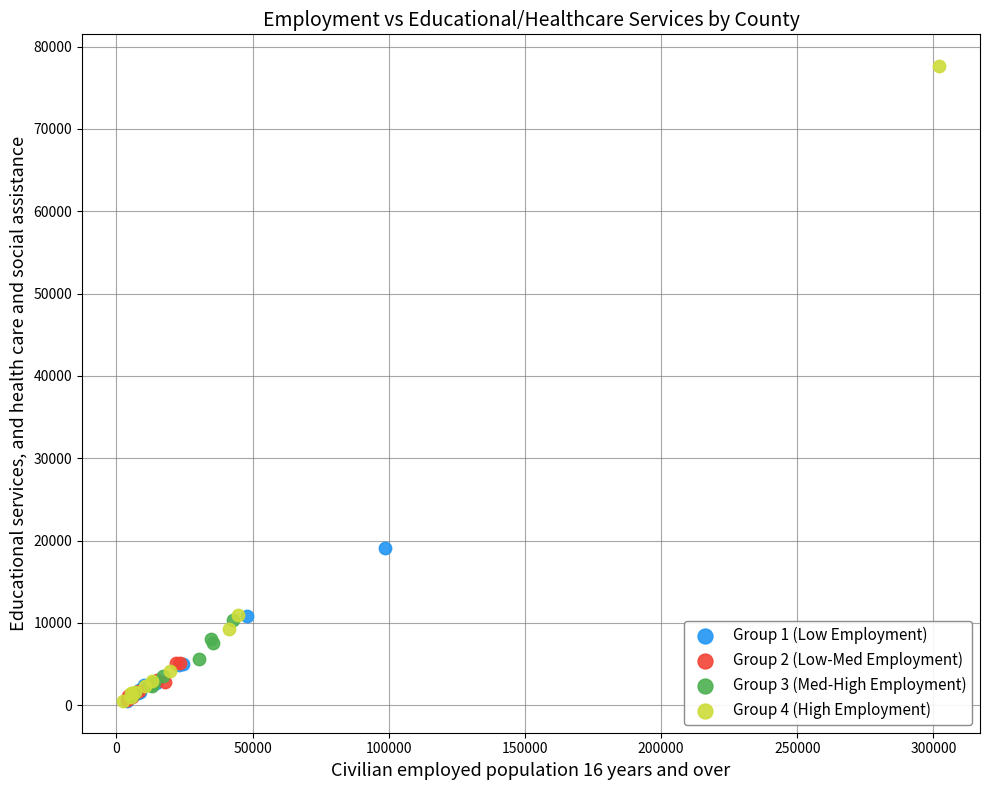

Which series contains the highest Y value?

Group 4 (High Employment)